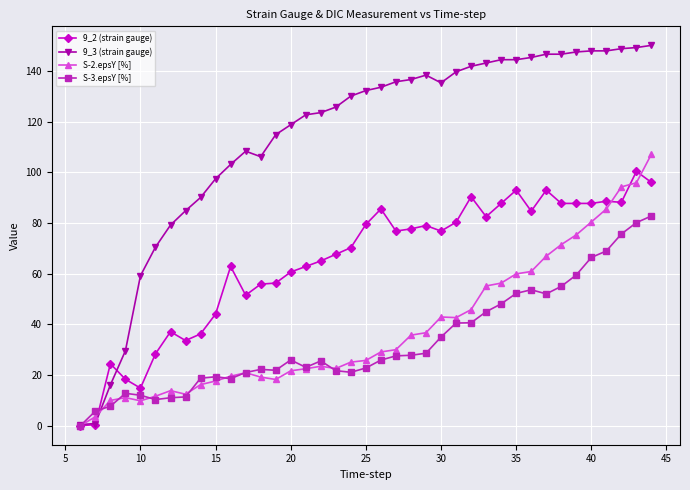

True or false: S-2.epsY [%] has more than 2 points higher than both neighbors.

True